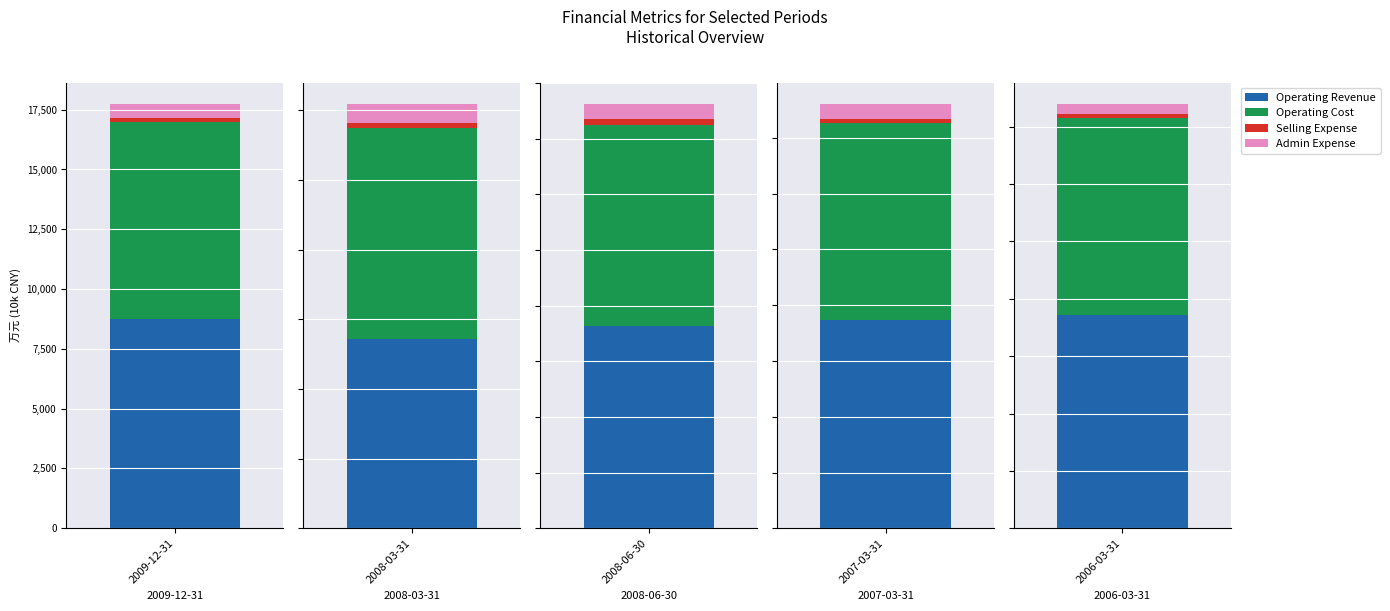

The Operating Cost series shows 8238 at 2009-12-31. True or false?

True